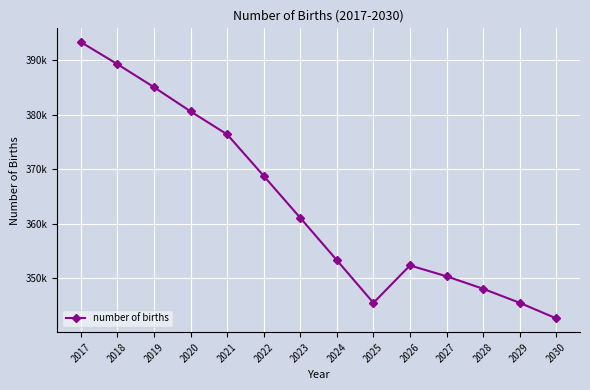

Is this an area chart (filled region under the line)?

No